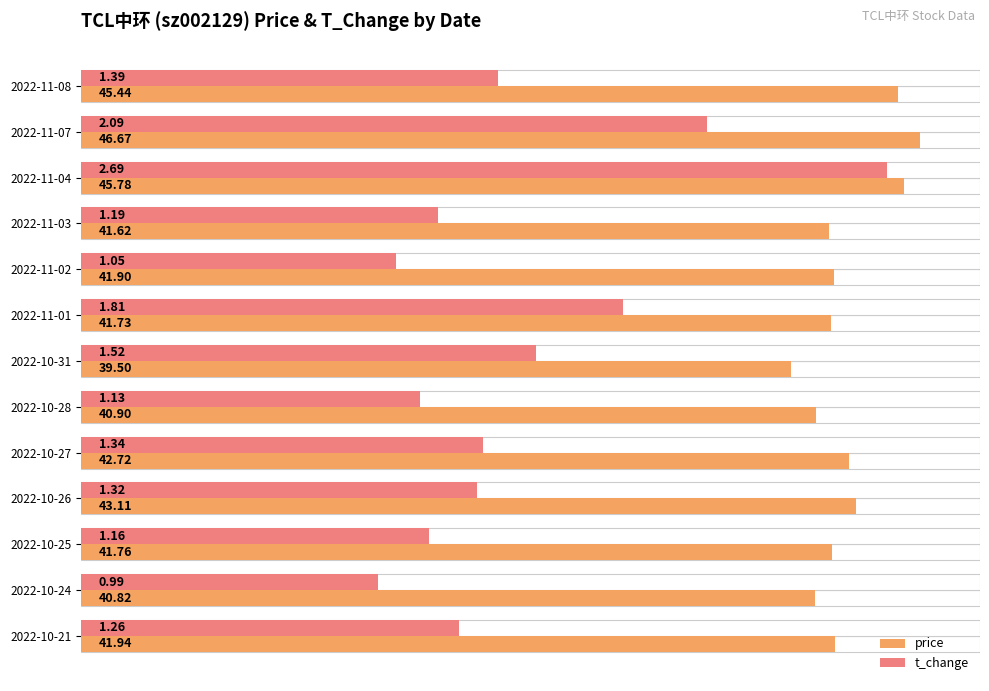

Rank the series by their maximum value, from lowest to highest.

t_change, price